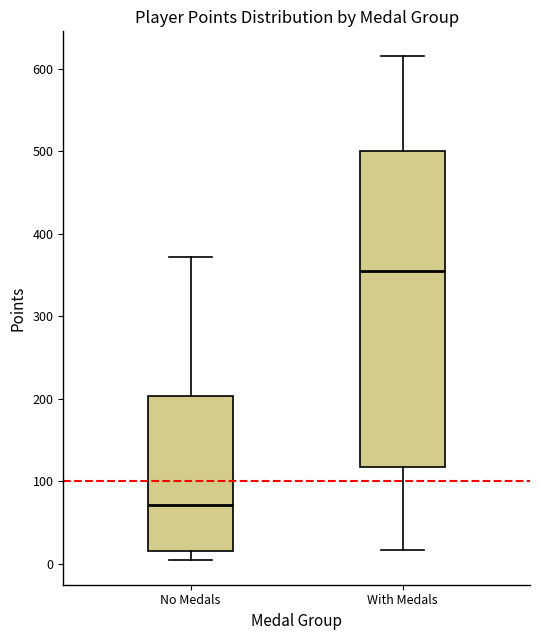

Reading left to right, transcribe this box plot: for each box, give where its median line is, the range the box spans, and where its two whiskers end, as read against the y-axis. The values are not printed on the chart, so give them approximately, as read against the axis.

No Medals: median 70, box 20 to 200, whiskers 10 to 370
With Medals: median 360, box 120 to 500, whiskers 20 to 620